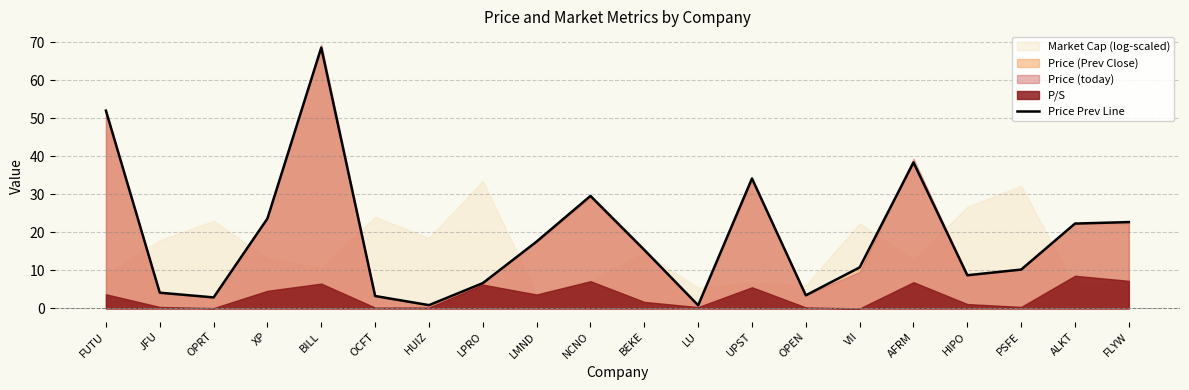

What value does the data have at VII?

10.8